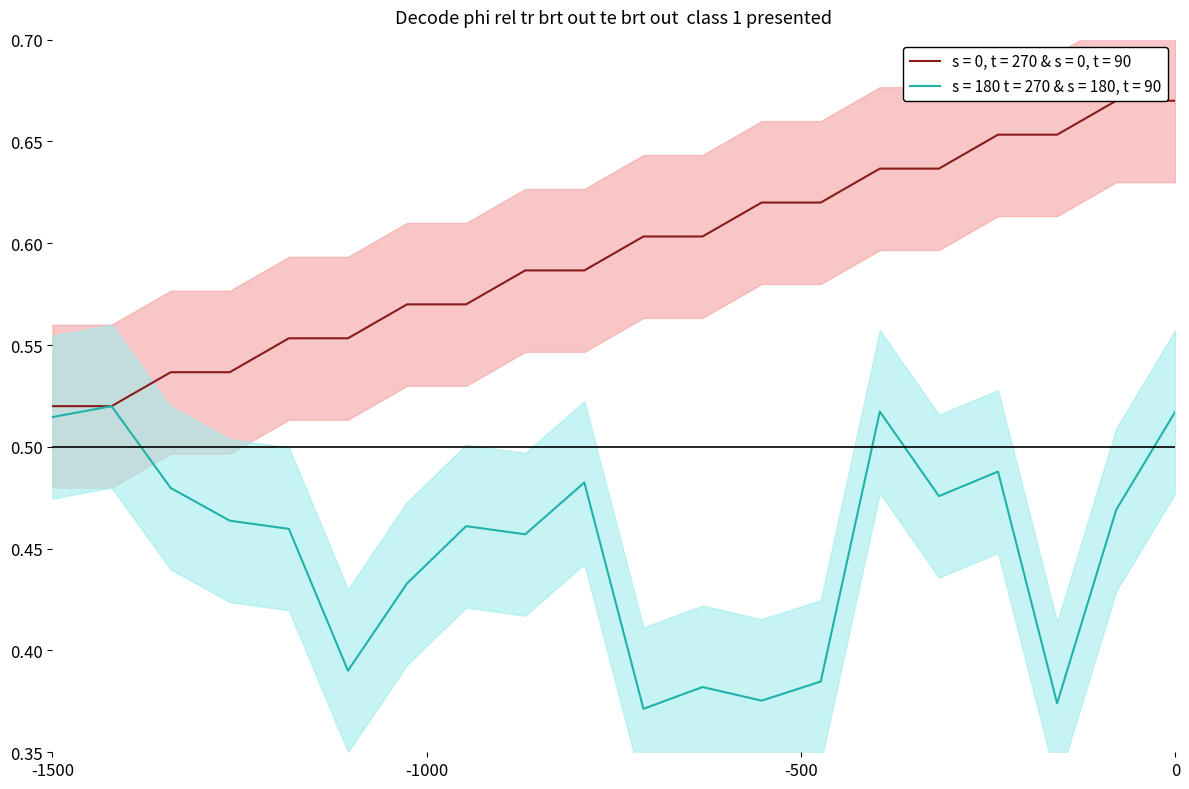

Count the destination_state values in the range 0 to 1.

20